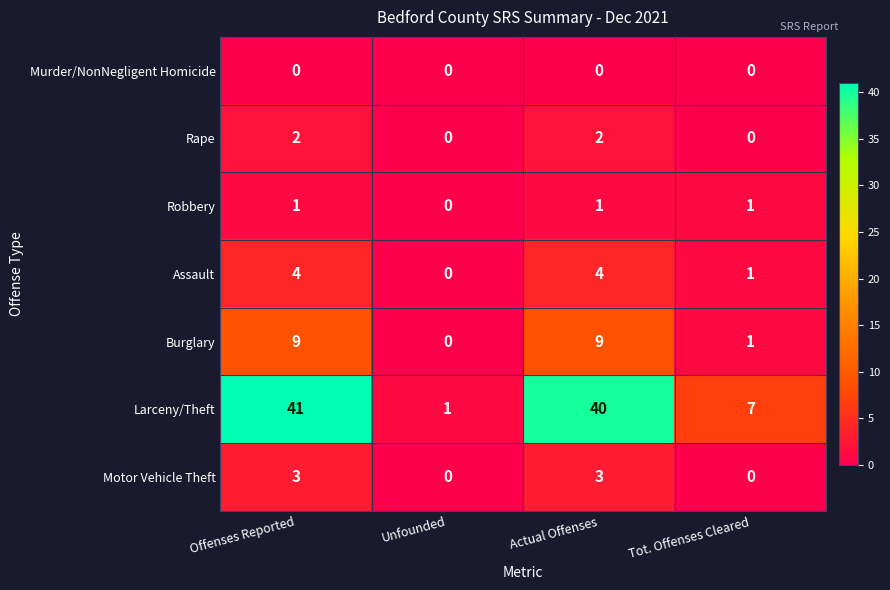

At which category is the sum across all series the highest?

Offenses Reported